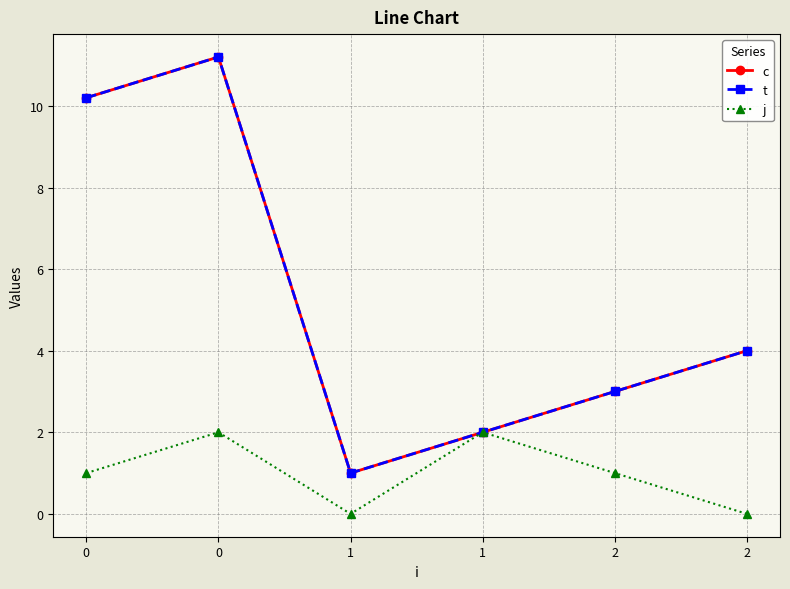

What is the value of the c point at the 3rd from the left?

1.0